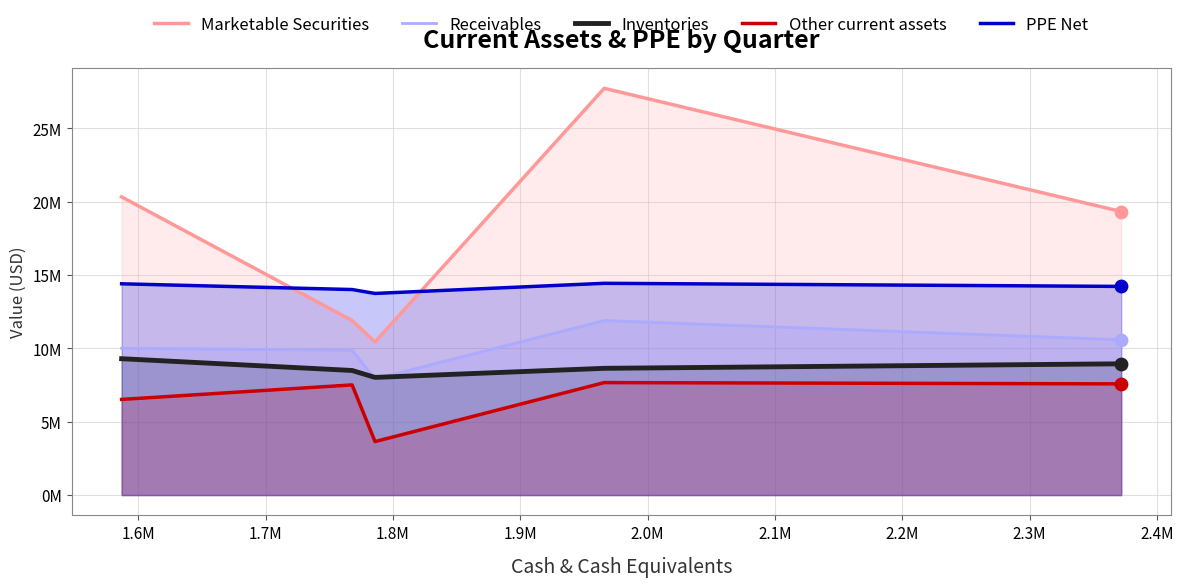

Which series has the widest spread of Y values?

Marketable Securities